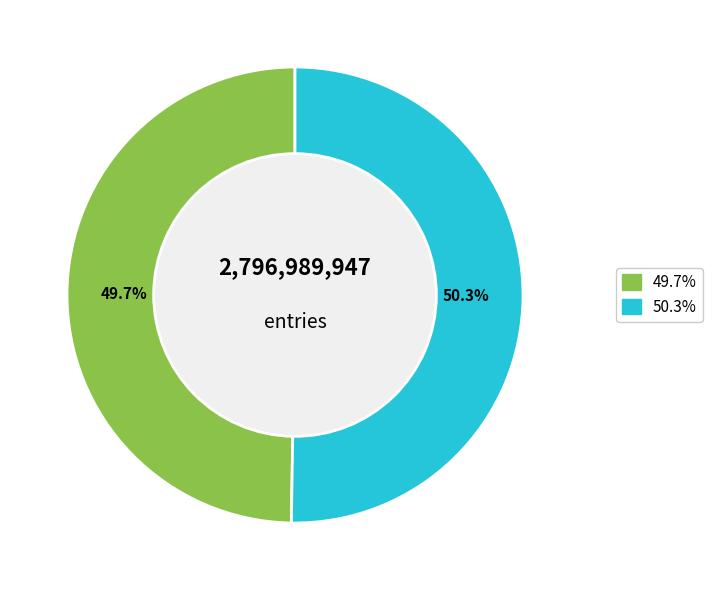

Is there any slice that represents more than half of the pie?

Yes